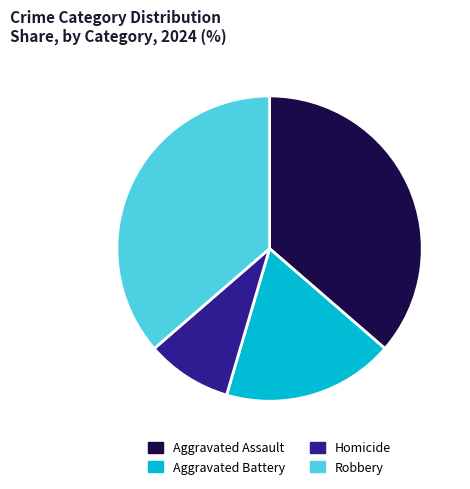

How many slices are in this pie chart?

4